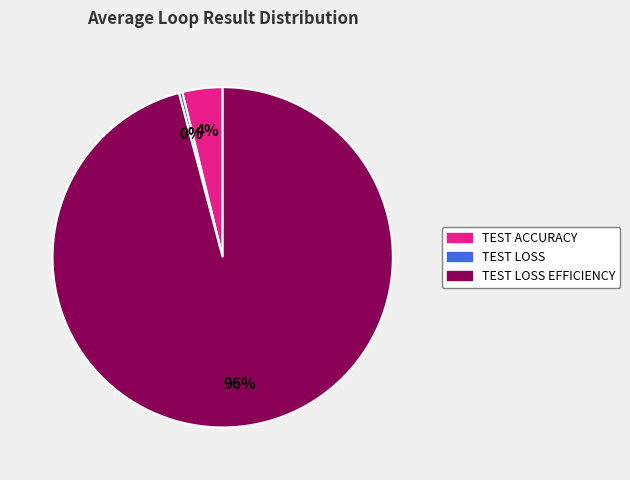

How many slices are in this pie chart?

3